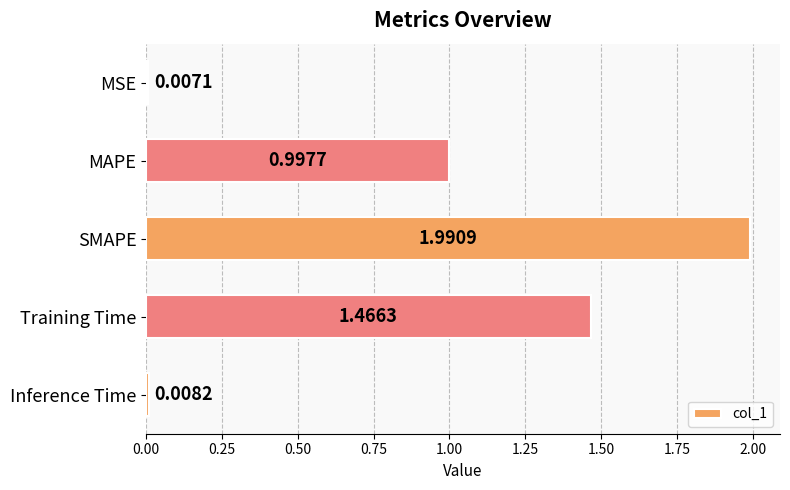

What is the label of the 1st bar from the bottom?

Inference Time